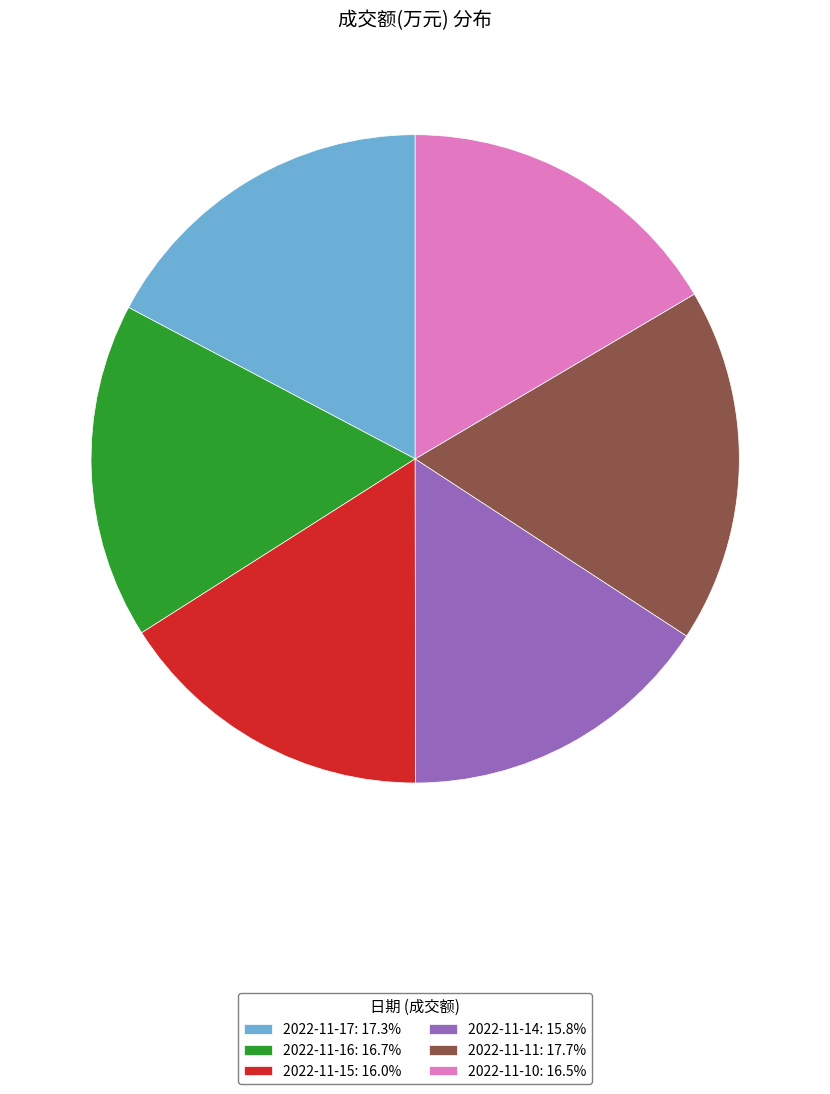

Combined, do 2022-11-11: 17.7% and 2022-11-15: 16.0% account for over 50%?

No